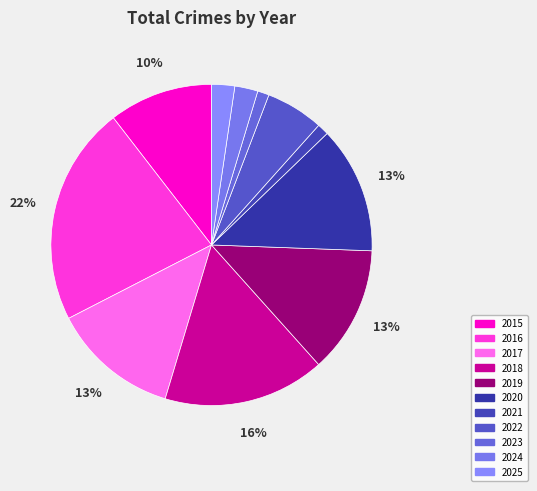

Which category has the smallest portion of the pie?

2021